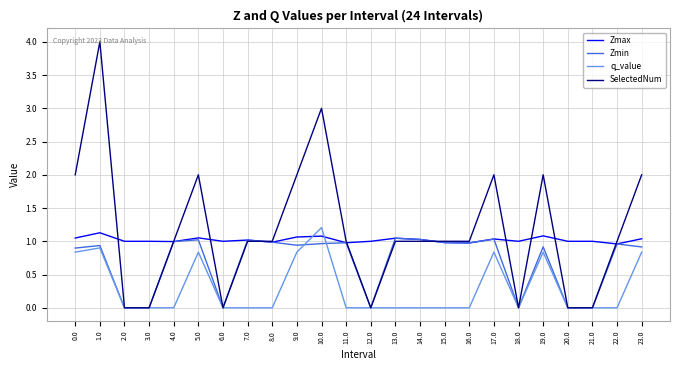

What is the maximum value shown in the chart?

4.0